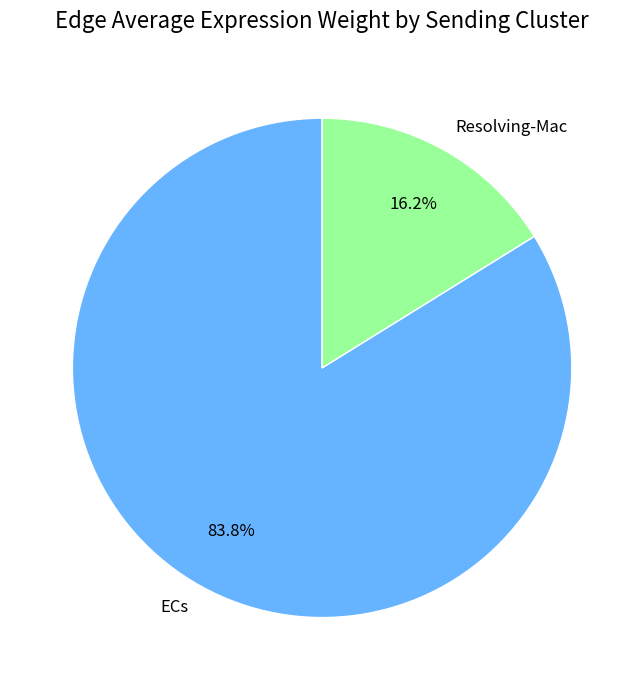

Between Resolving-Mac and ECs, which is larger?

ECs